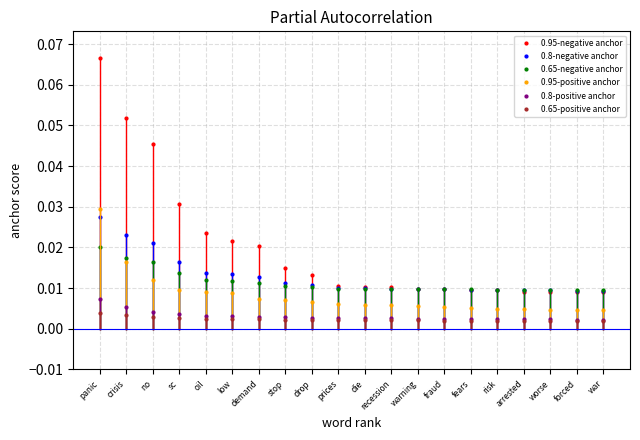

At which category is the sum across all series the highest?

panic